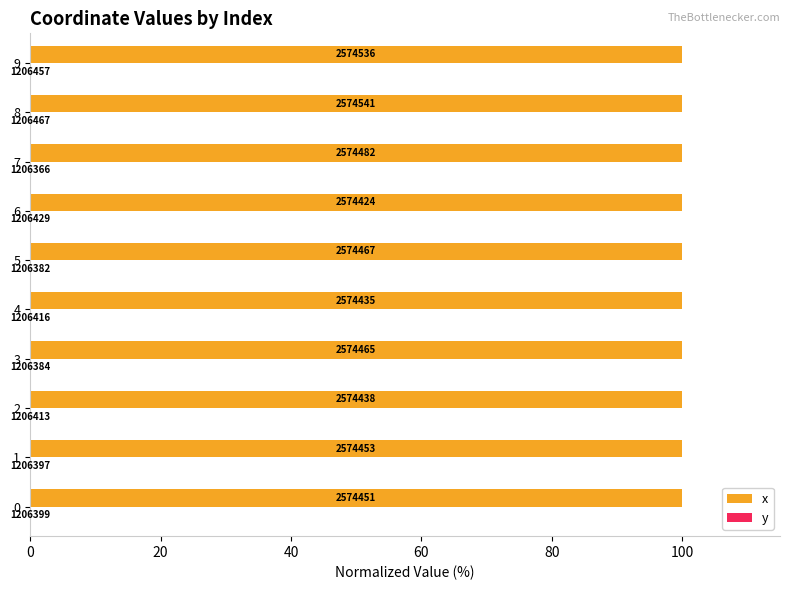

What is the total value across all series at 9?

100.0